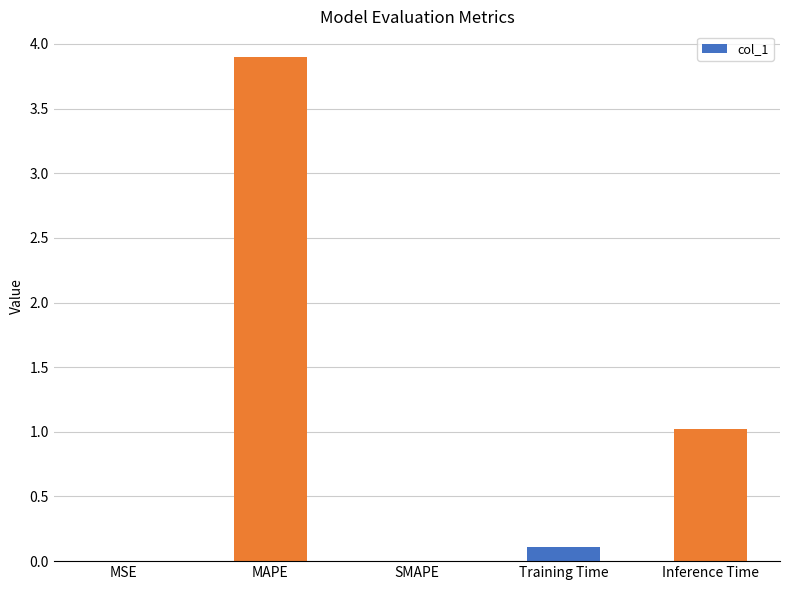

What is the greatest value displayed?

3.9